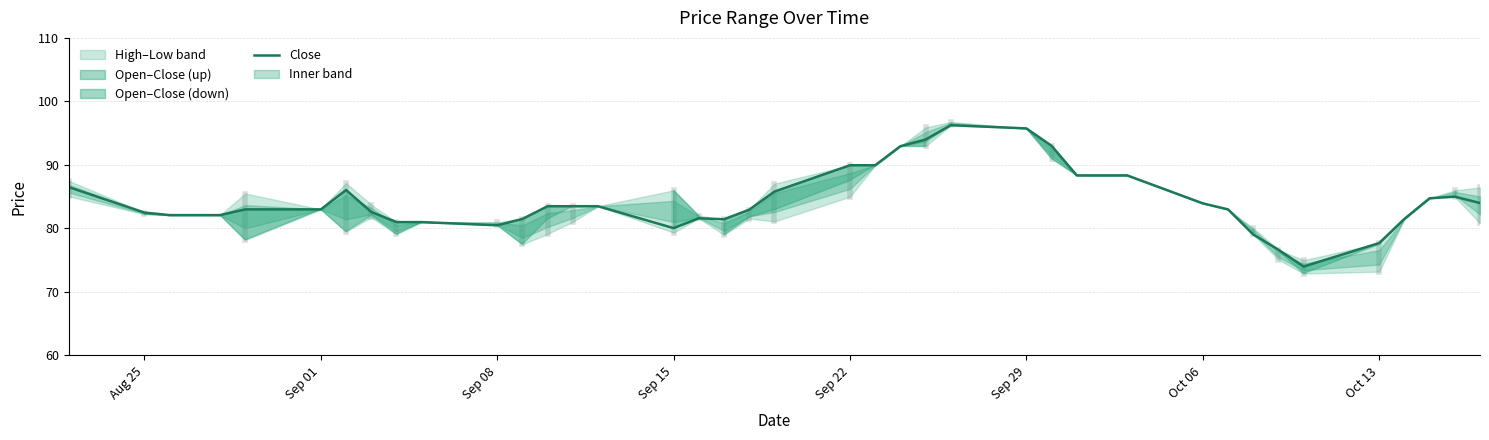

Is it true that Close equals 23.8 at Sep 29?

False